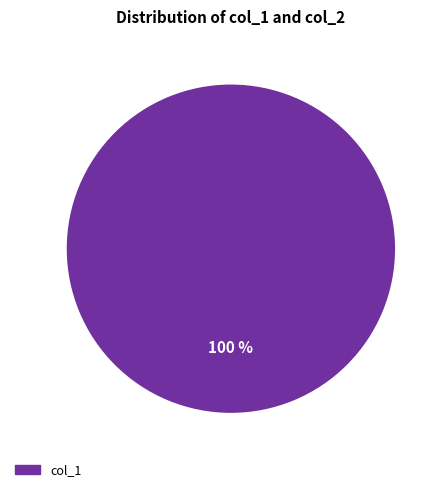

Rank the categories by value from highest to lowest.

col_1